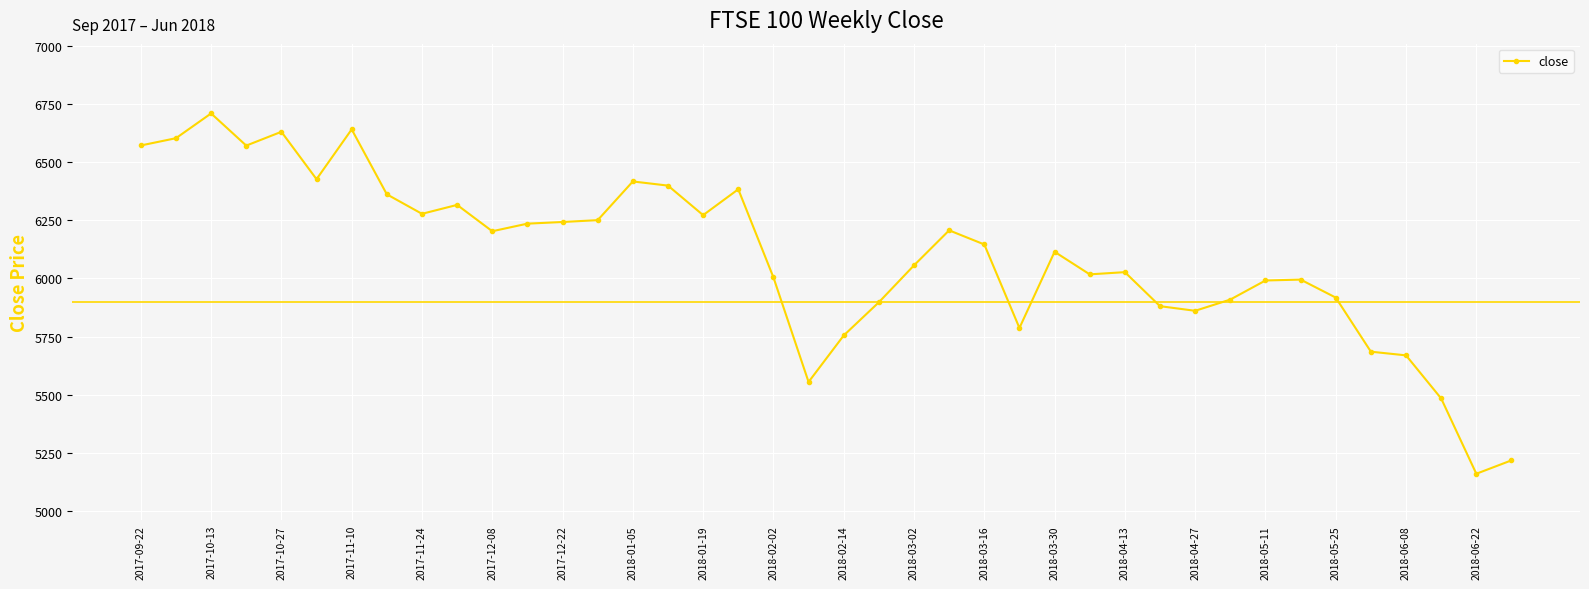

What is the maximum value shown in the chart?

6709.8